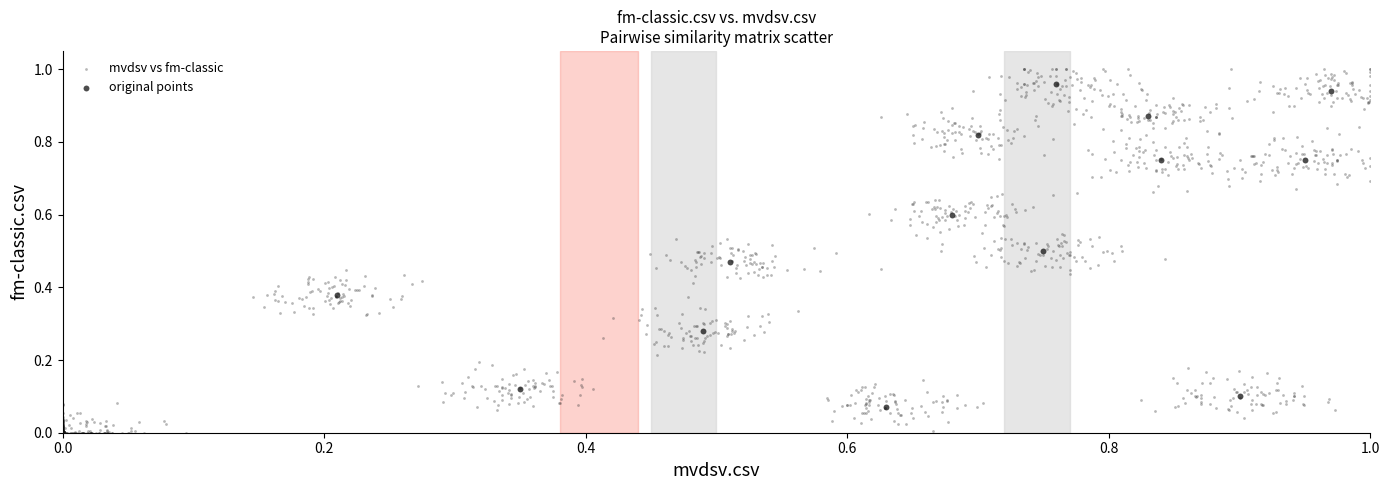

Which series has the widest spread of Y values?

mvdsv vs fm-classic